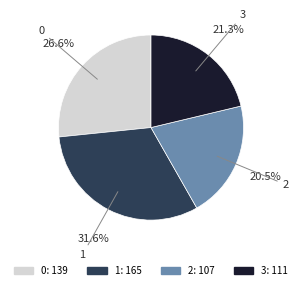

Is there a majority slice in this chart?

No